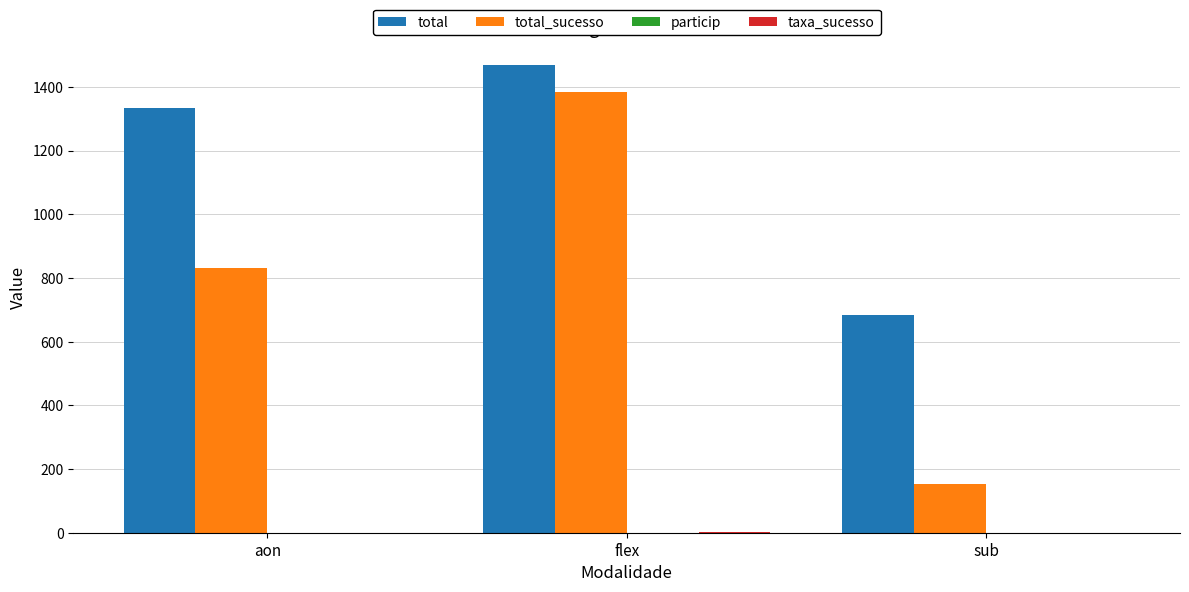

Between aon and flex, which series saw the biggest shift?

total_sucesso